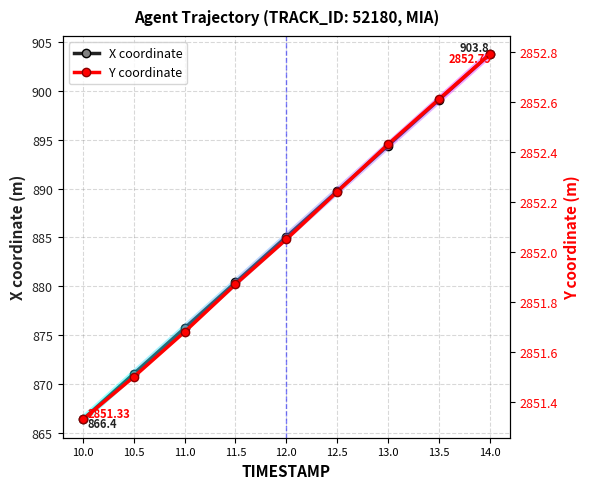

What is the highest value of the X coordinate series?

903.8